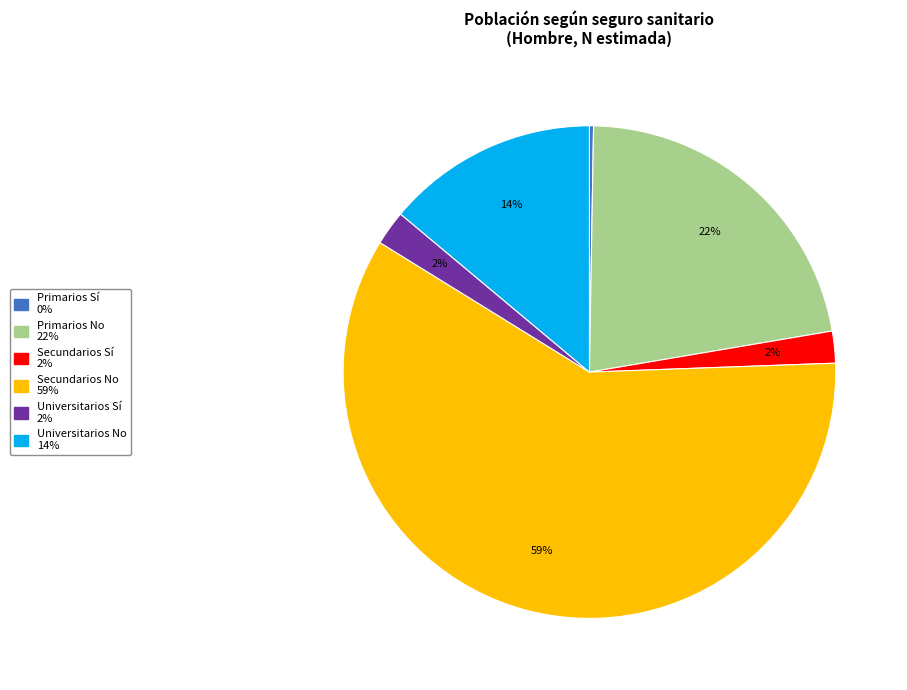

To the nearest percent, what is the combined percentage of Secundarios Sí and Primarios No?

24%